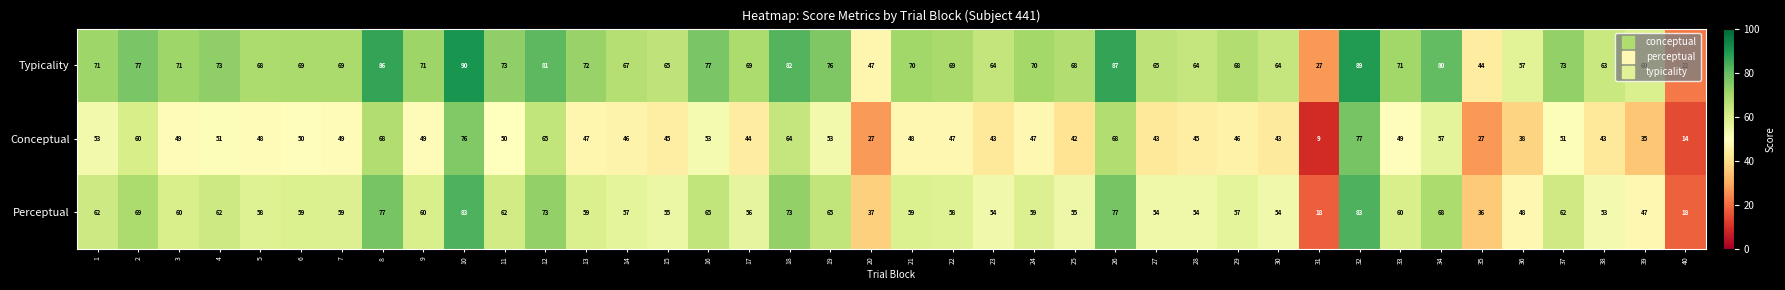

What is the lowest value of the Typicality series?

22